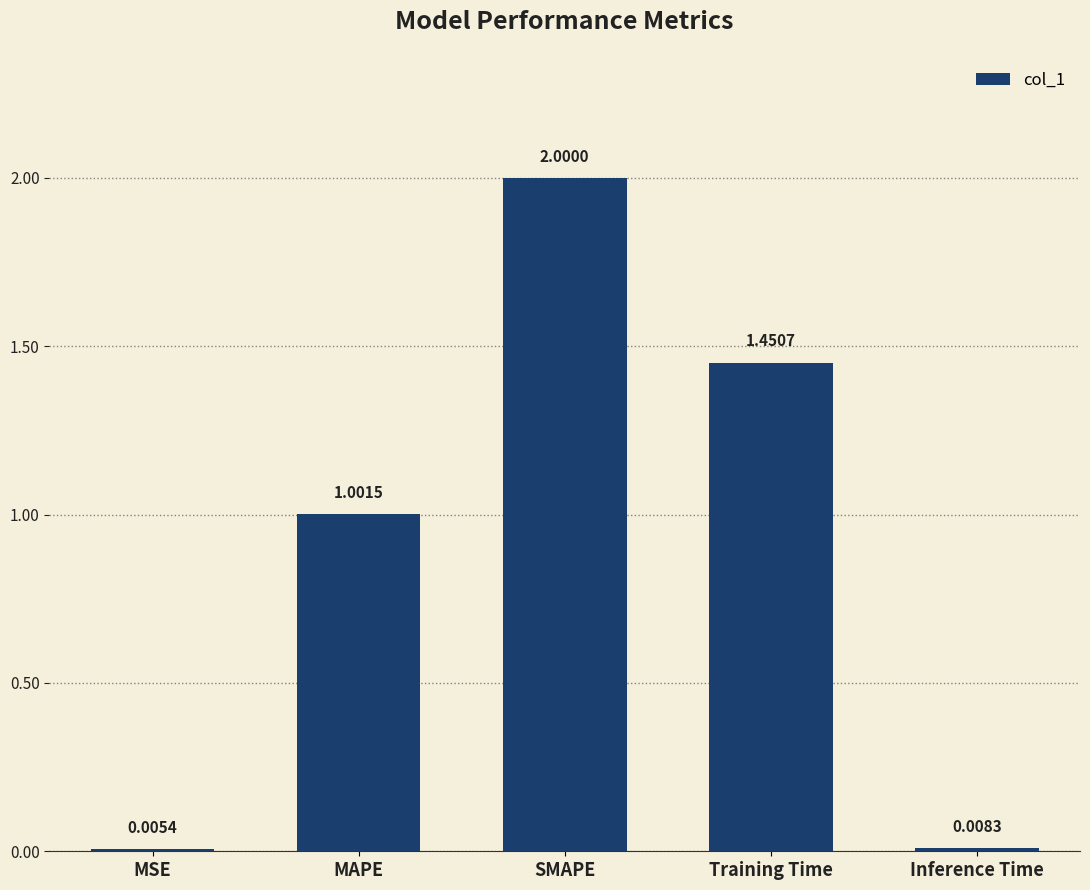

Approximately how many times larger is the value at Training Time compared to SMAPE?

0.7